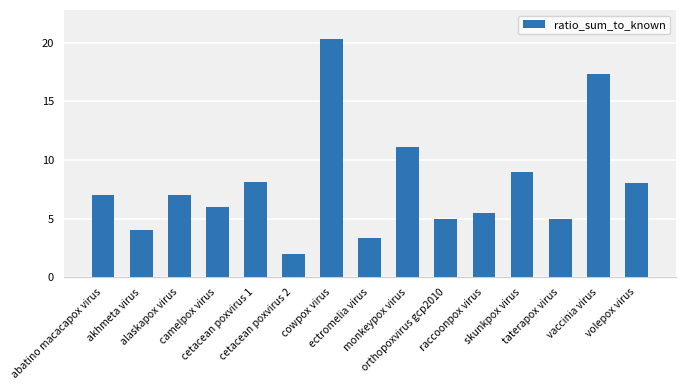

What is the average value?

7.9